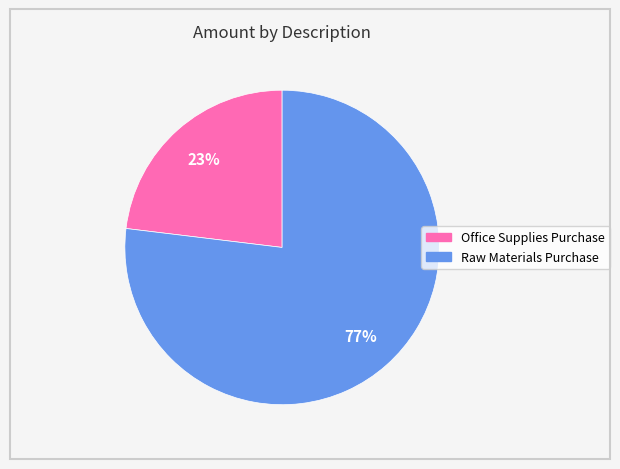

How many segments does this pie chart have?

2